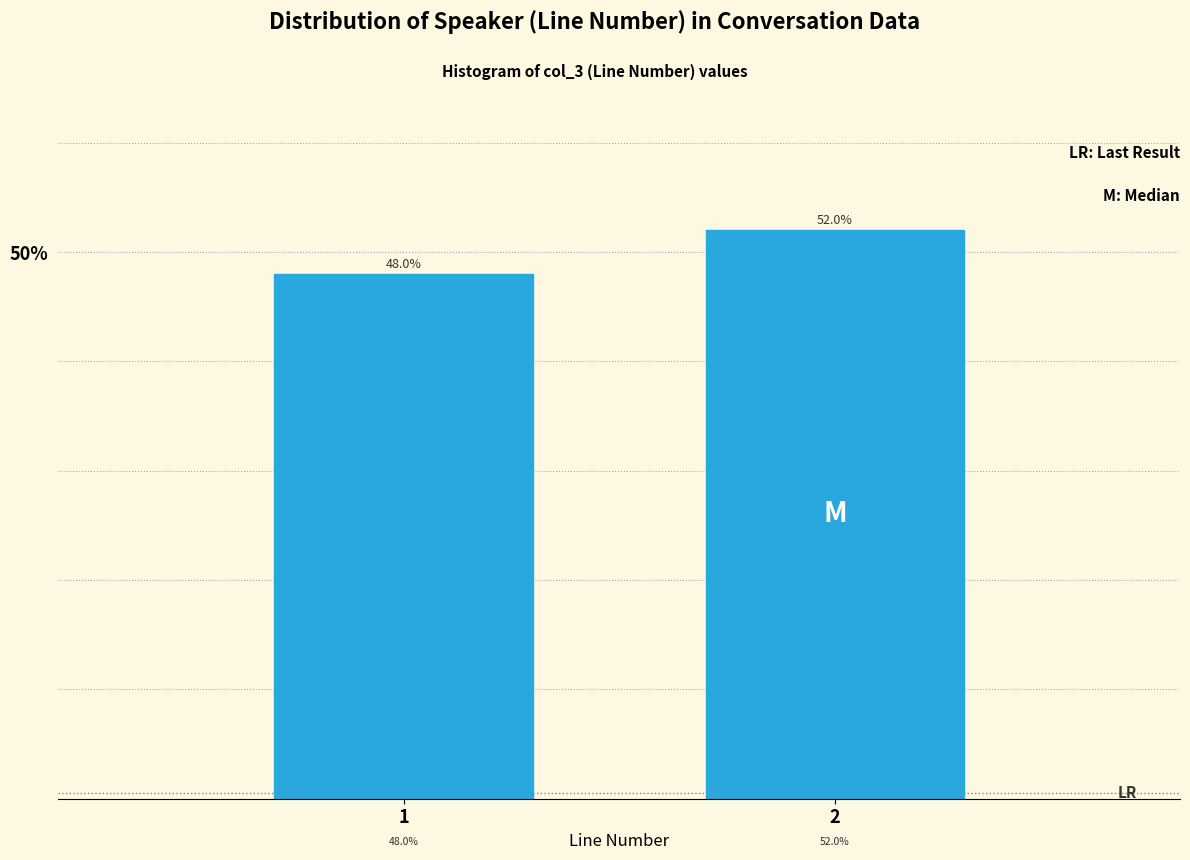

Reading right to left, what are all the values shown in this chart?

2=52	1=48